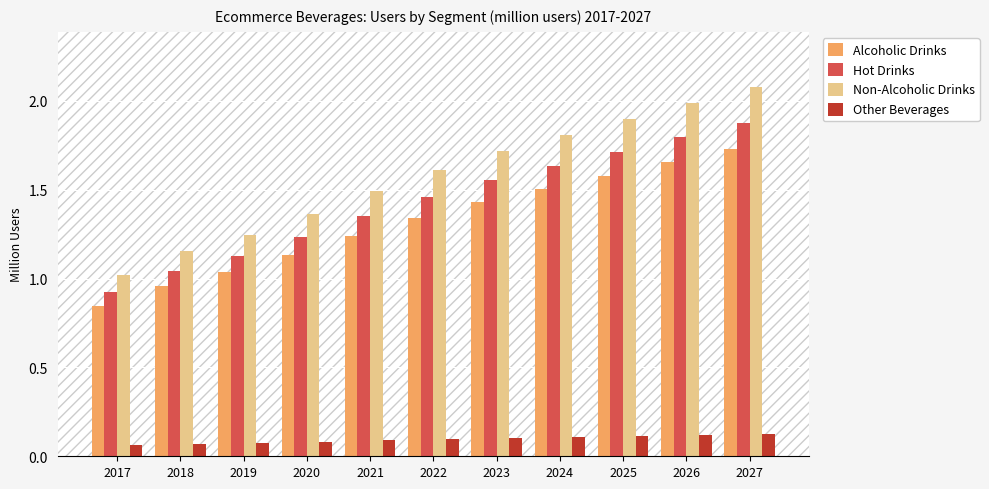

What is the spread (max minus min) of values at 2026?

1.9